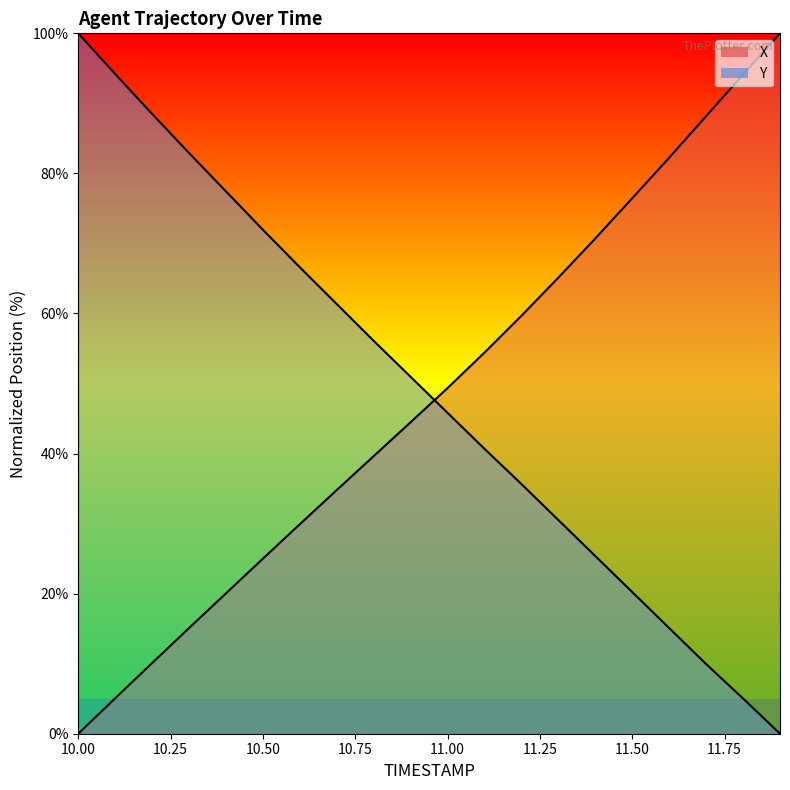

What is the difference between the maximum and minimum values in the Y series?

100.0